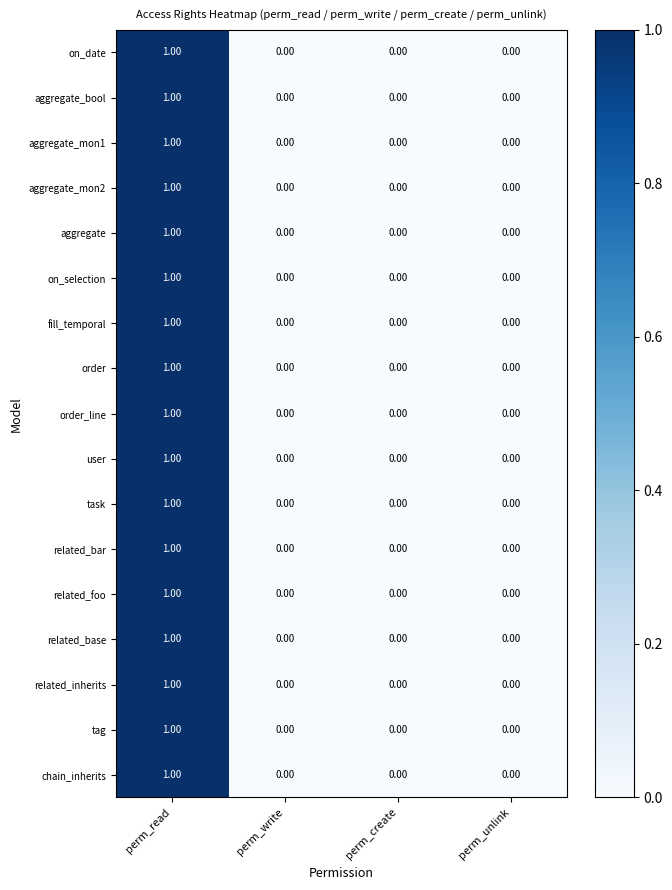

At which category does the chart reach its peak across all series?

perm_read